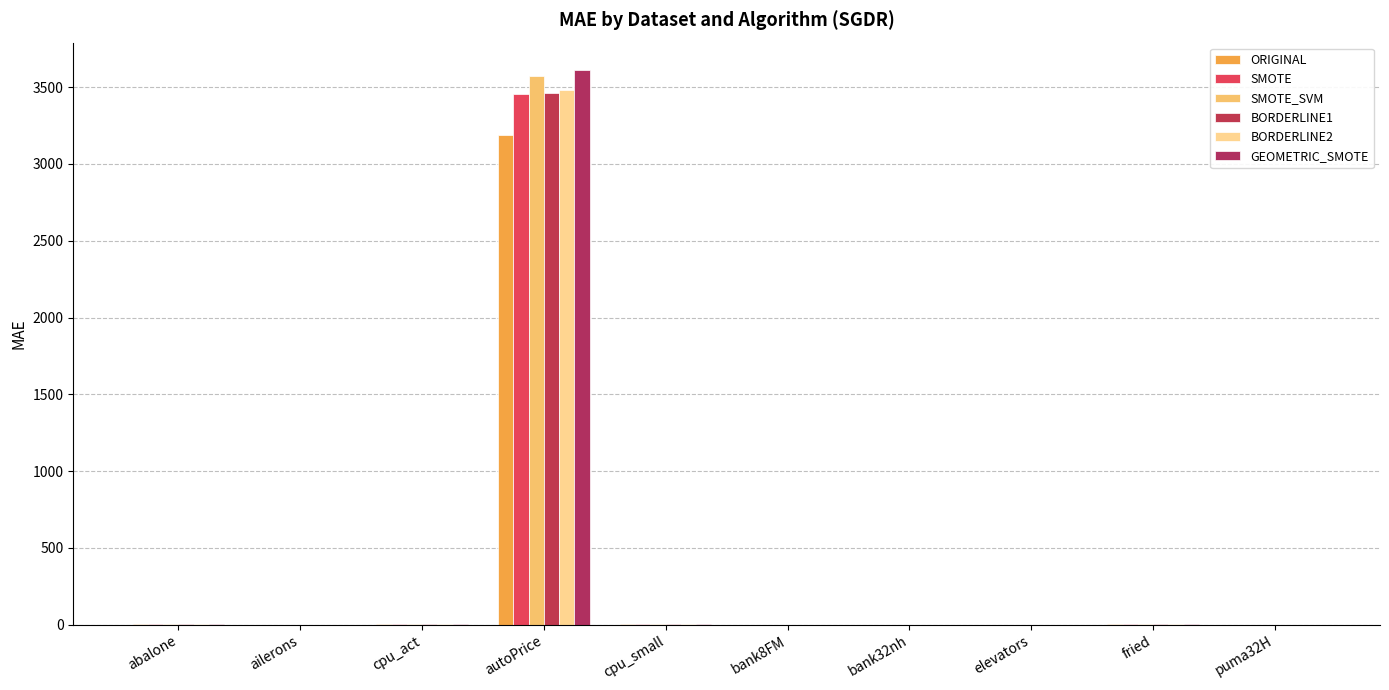

Reading left to right, list all the values displayed in this chart.

ORIGINAL: 1.6	0.0	5.9	3189.6	6.0	0.0	0.1	0.0	2.5	0.0
SMOTE: 1.8	0.0	7.7	3454.4	7.6	0.1	0.1	0.0	2.7	0.0
SMOTE_SVM: 1.6	0.0	6.8	3573.1	6.9	0.1	0.1	0.0	2.6	0.0
BORDERLINE1: 1.6	0.0	6.0	3459.2	5.9	0.1	0.1	0.0	2.6	0.0
BORDERLINE2: 1.7	0.0	6.0	3478.4	6.0	0.1	0.1	0.0	2.6	0.0
GEOMETRIC_SMOTE: 1.9	0.0	7.6	3609.7	6.9	0.1	0.1	0.0	2.8	0.0